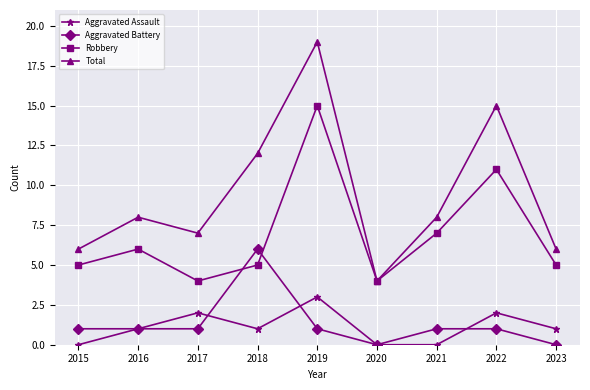

What is the maximum value shown in the chart?

19